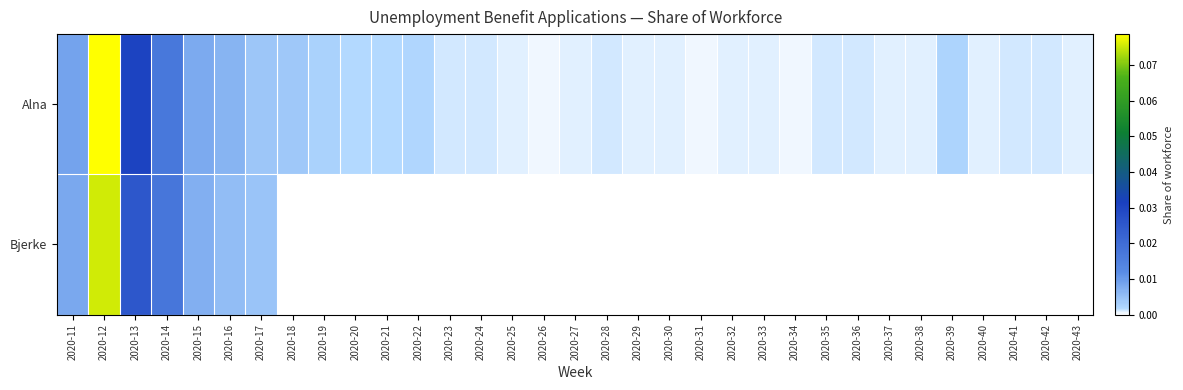

Between 2020-13 and 2020-17, which is larger?

2020-13